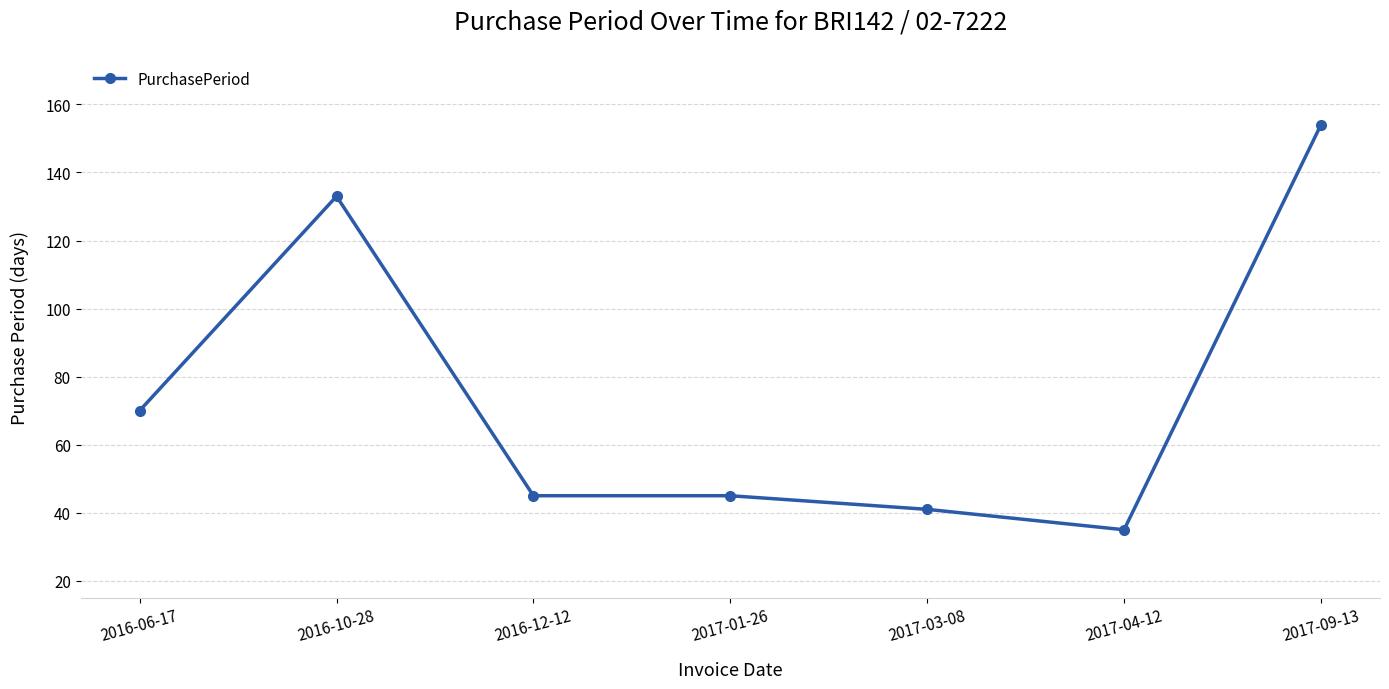

What is the change in value from 2017-01-26 to 2017-03-08?

-4